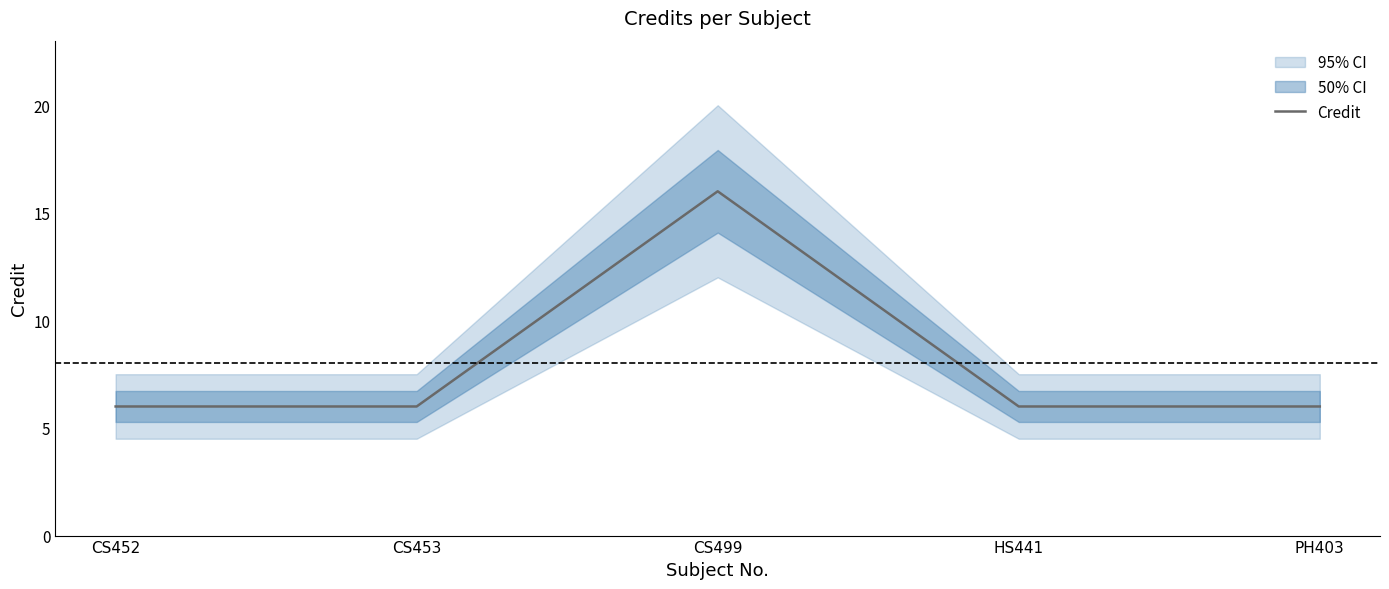

Which category has the highest value across all series?

CS499